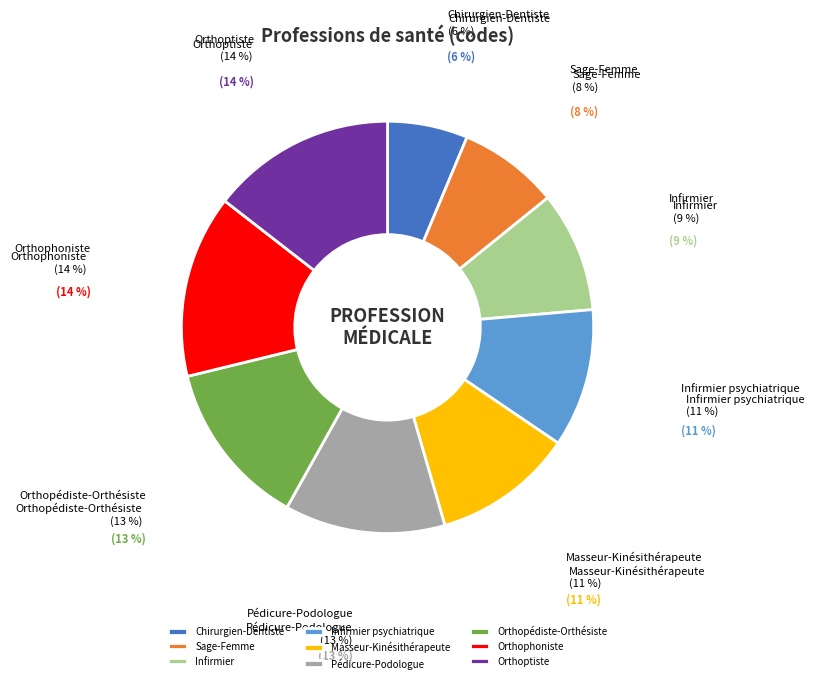

Is Masseur-Kinésithérapeute the majority of the pie?

No